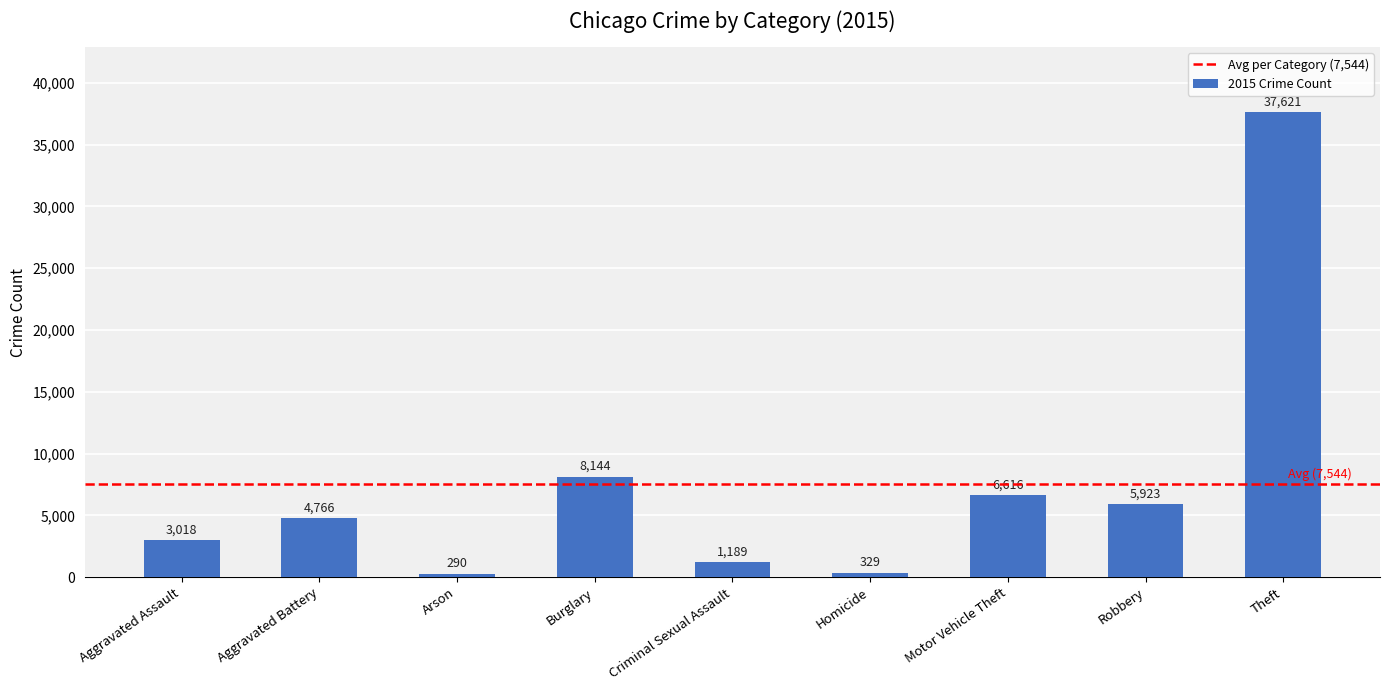

List the labels in order of value, smallest first.

Arson, Homicide, Criminal Sexual Assault, Aggravated Assault, Aggravated Battery, Robbery, Motor Vehicle Theft, Burglary, Theft